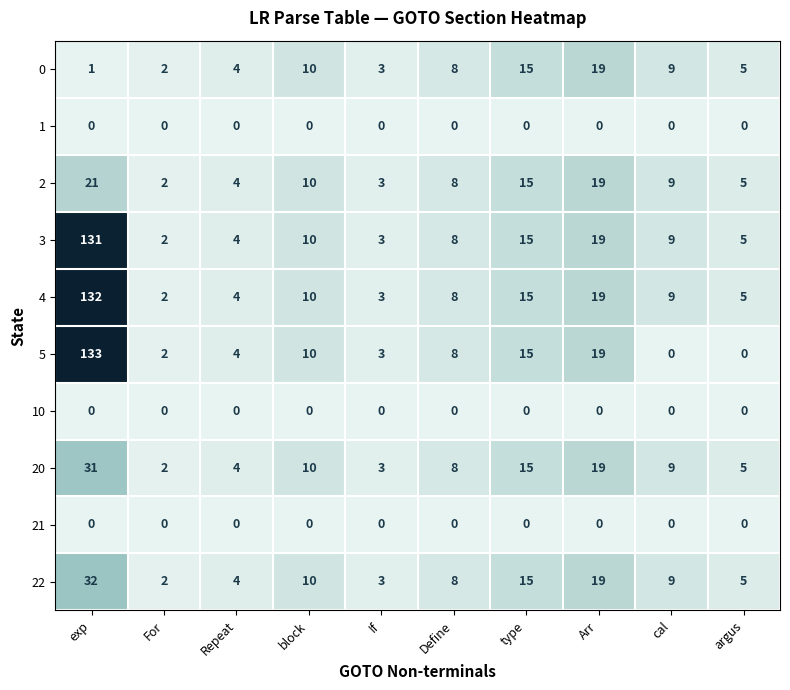

Is the value of 4 at exp greater than the value of 10 at Define?

Yes